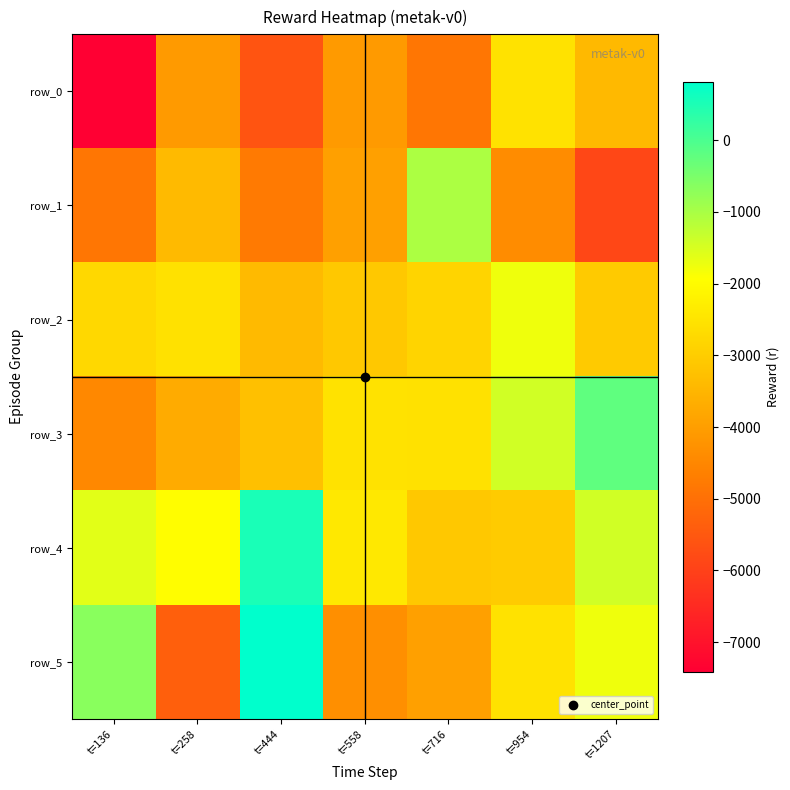

What is the difference between the second highest and second lowest values in the row_5 series?

3641.3